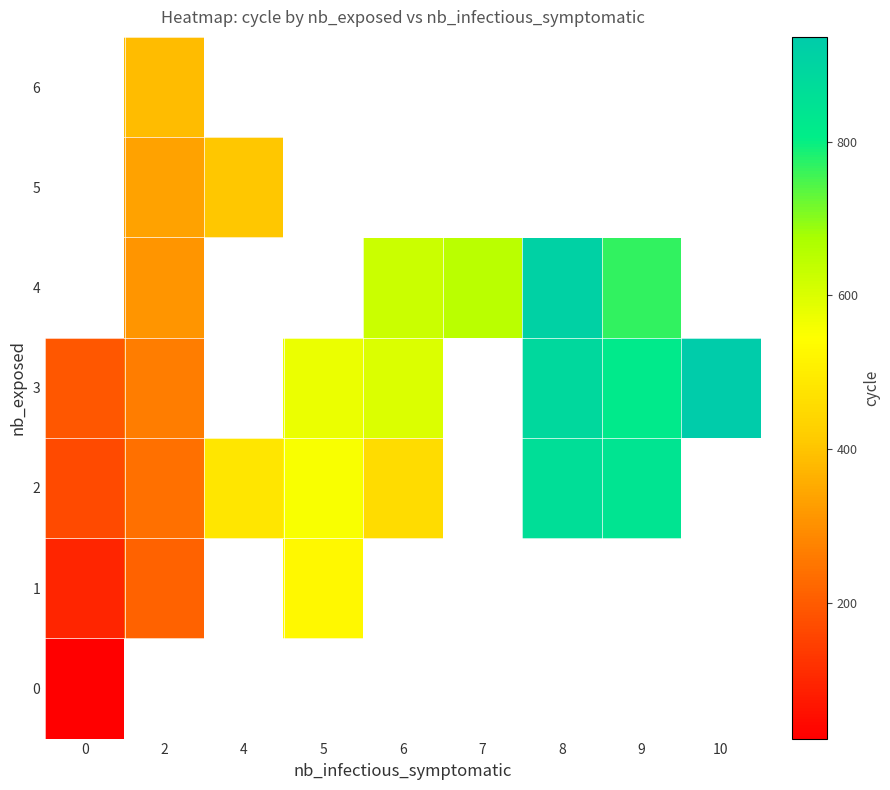

Which category has the highest value across all series?

10